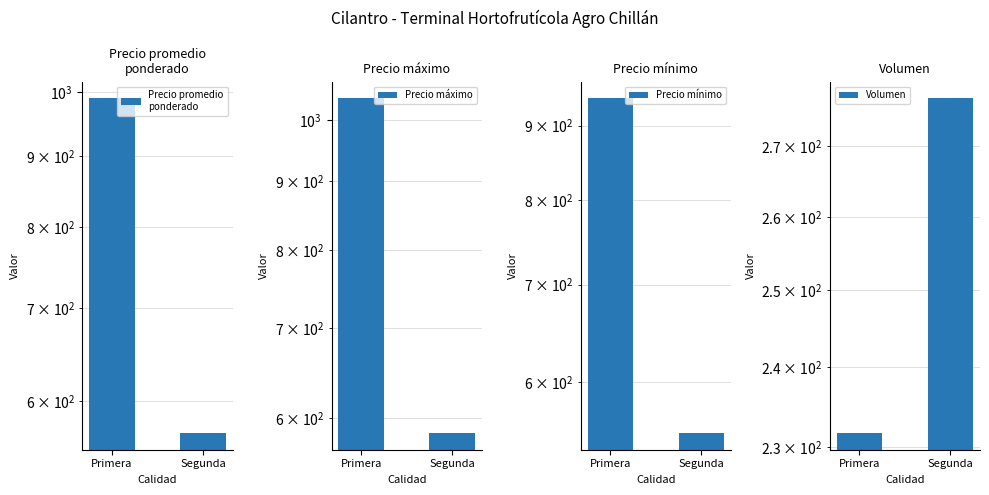

What position from the left is Primera?

1